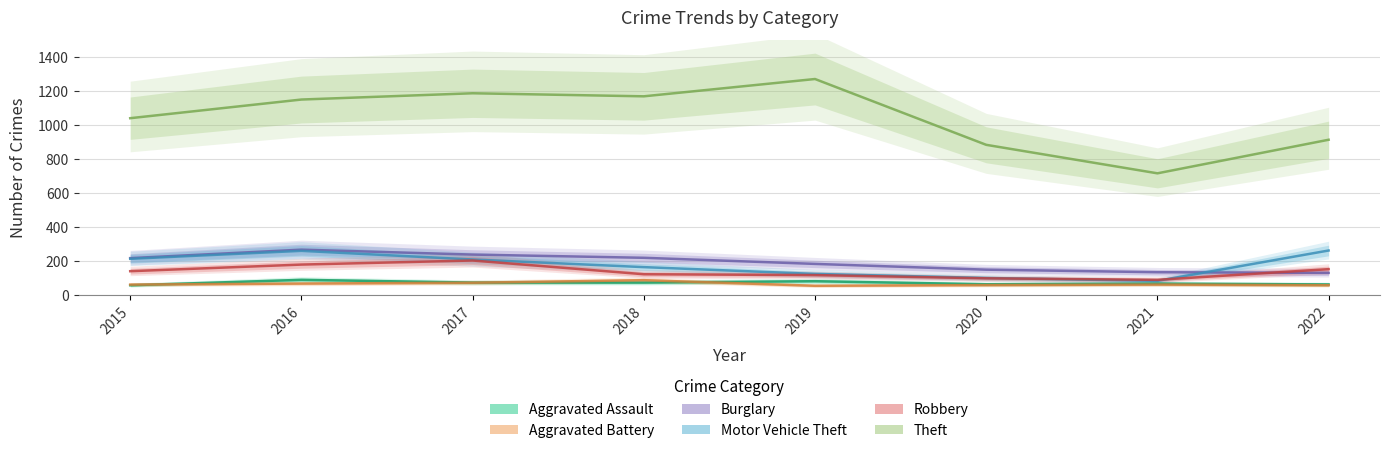

Where does the Robbery series first go above 139?

2016